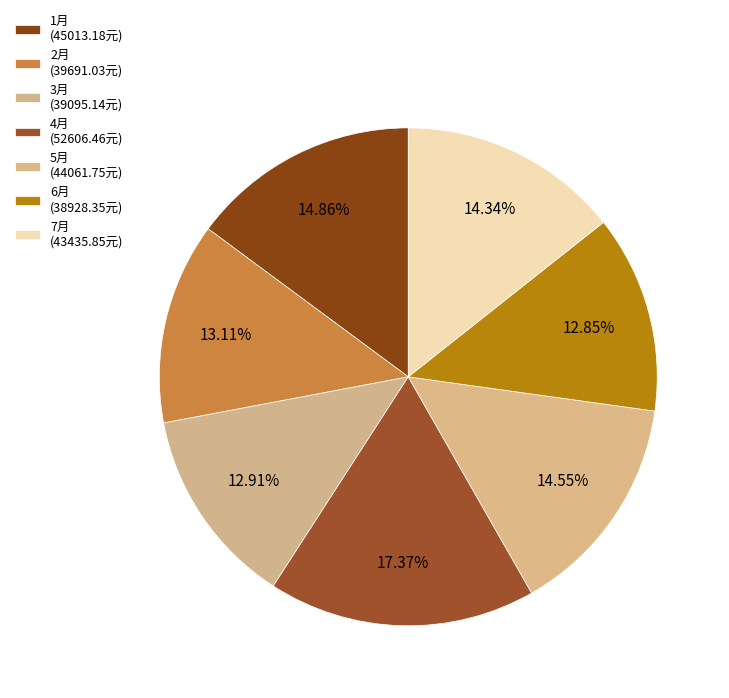

Count the number of slices in the pie.

7